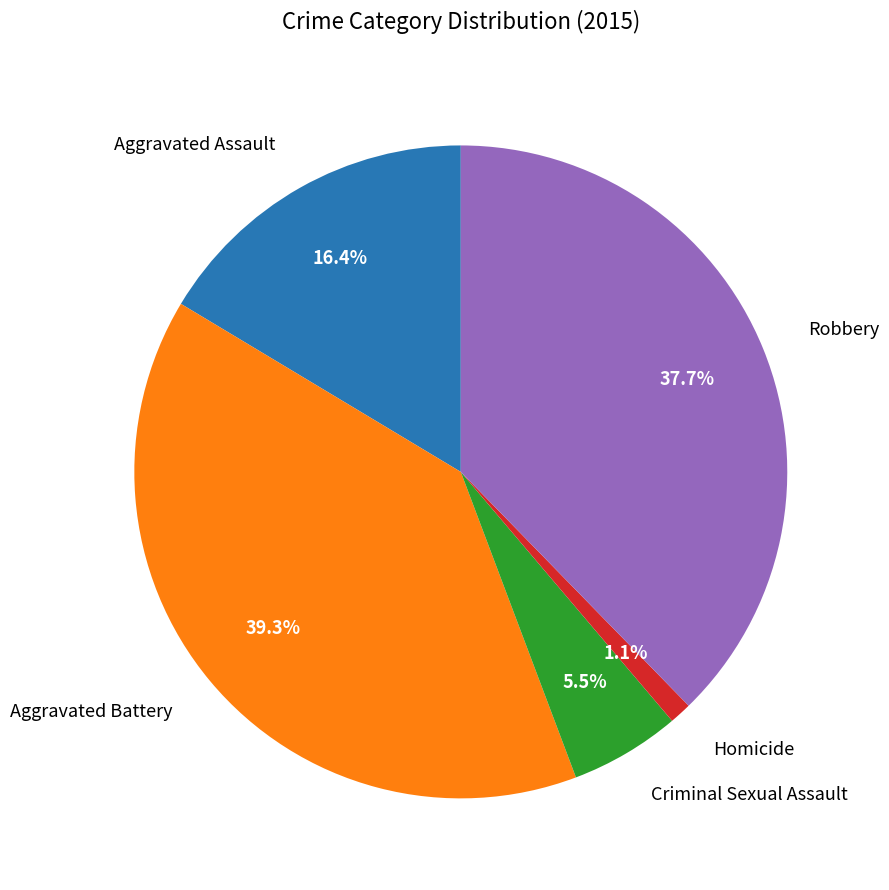

Is there any slice that represents more than half of the pie?

No